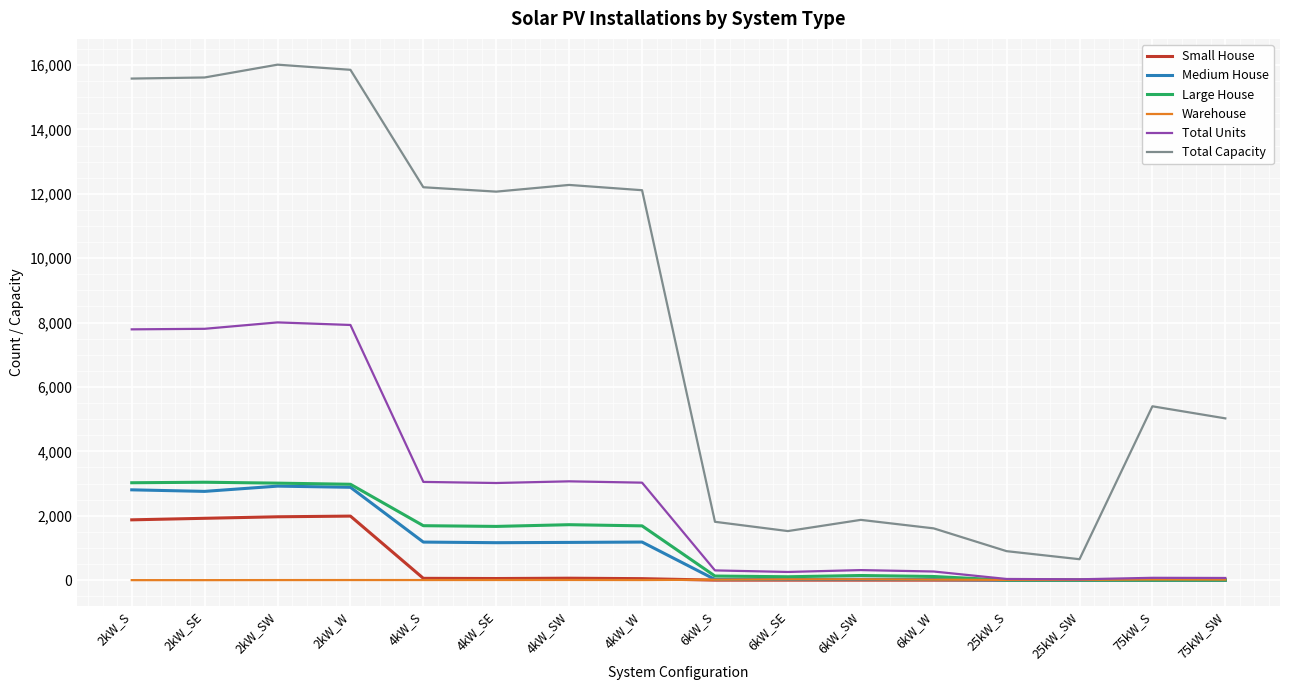

What are all the series names shown in the legend?

Small House, Medium House, Large House, Warehouse, Total Units, Total Capacity